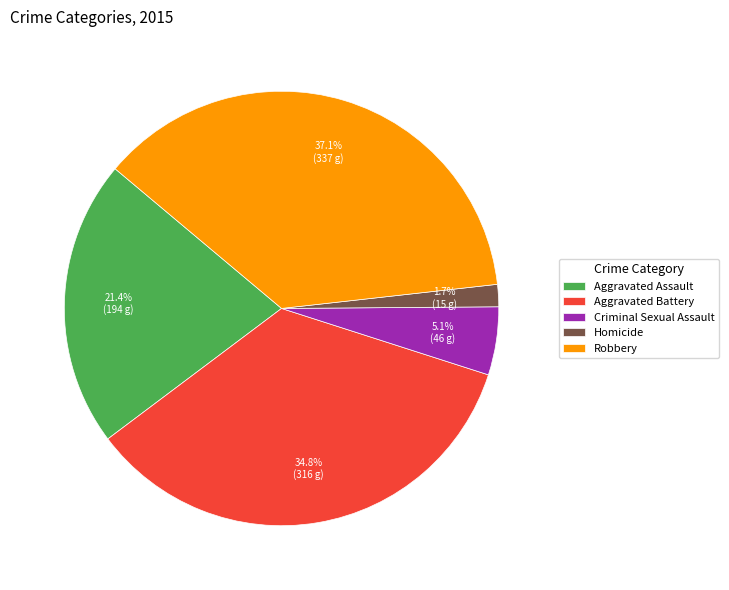

Between Homicide and Criminal Sexual Assault, which is larger?

Criminal Sexual Assault